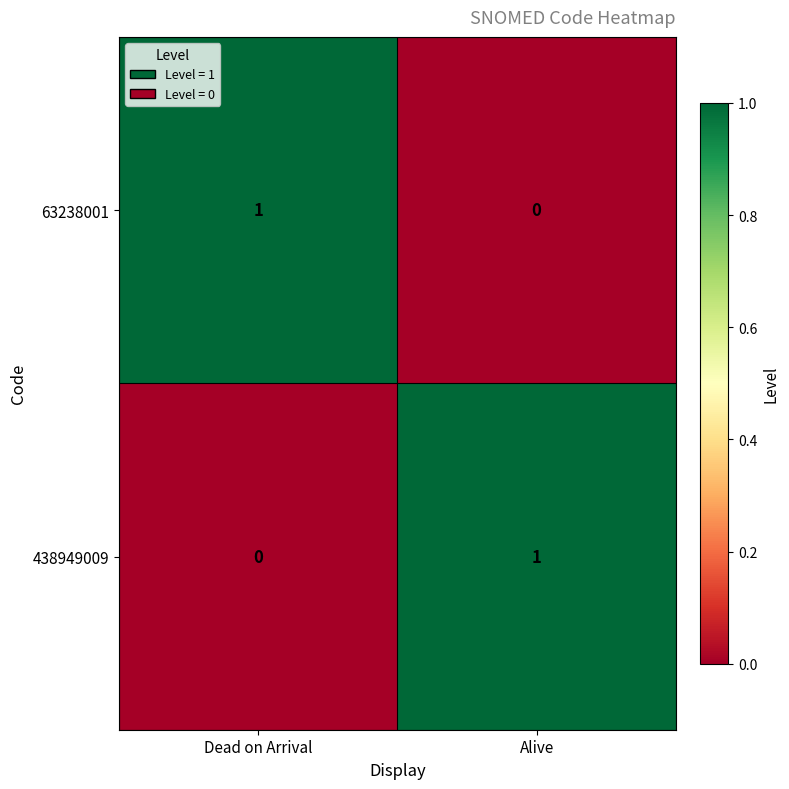

At which label is 63238001 closest to 0?

Alive